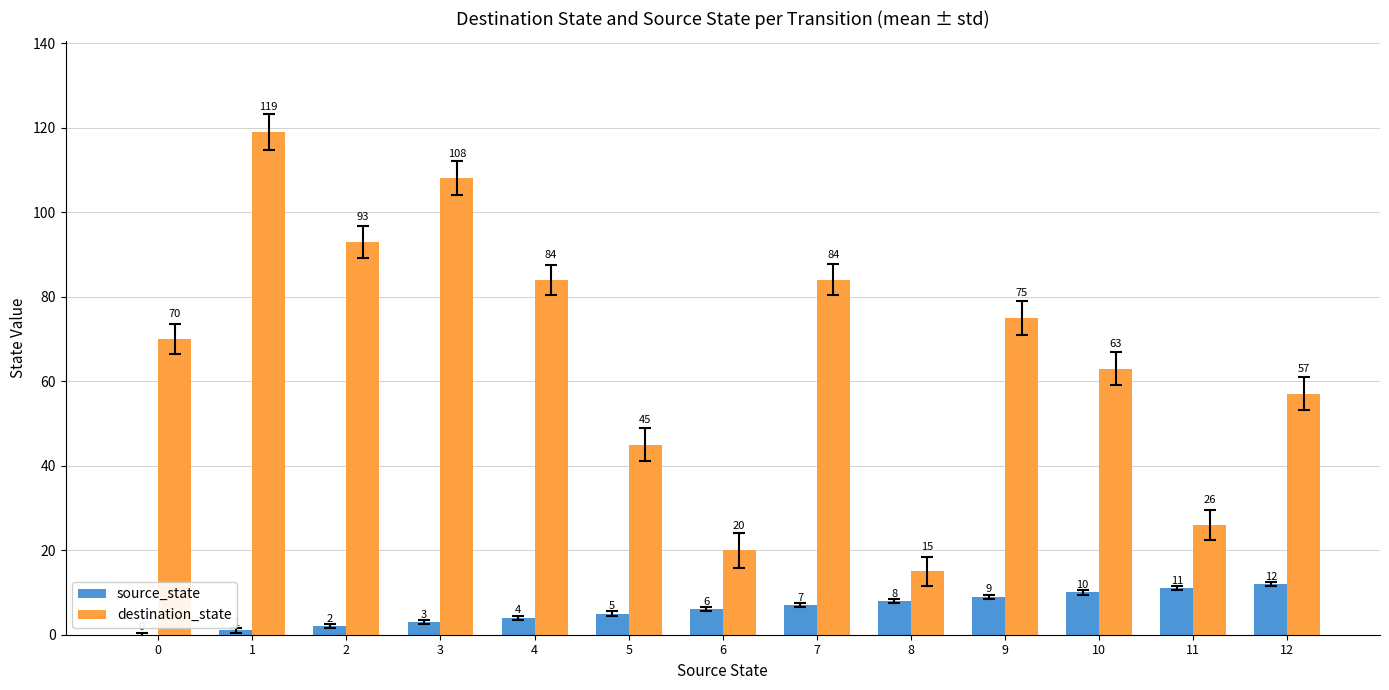

The value of source_state at 8 is 8. True or false?

True